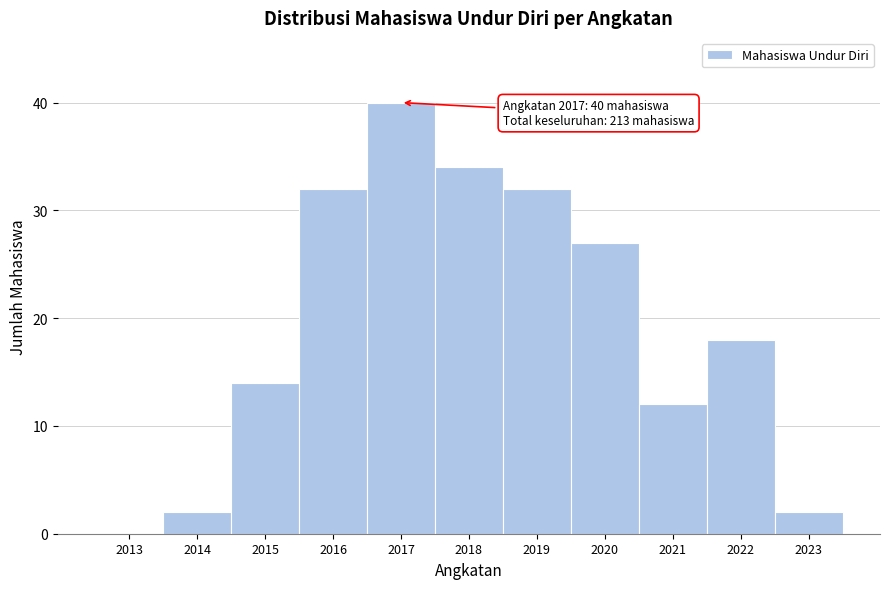

Over which range of the x-axis is the bar tallest?

2016.5 to 2017.5